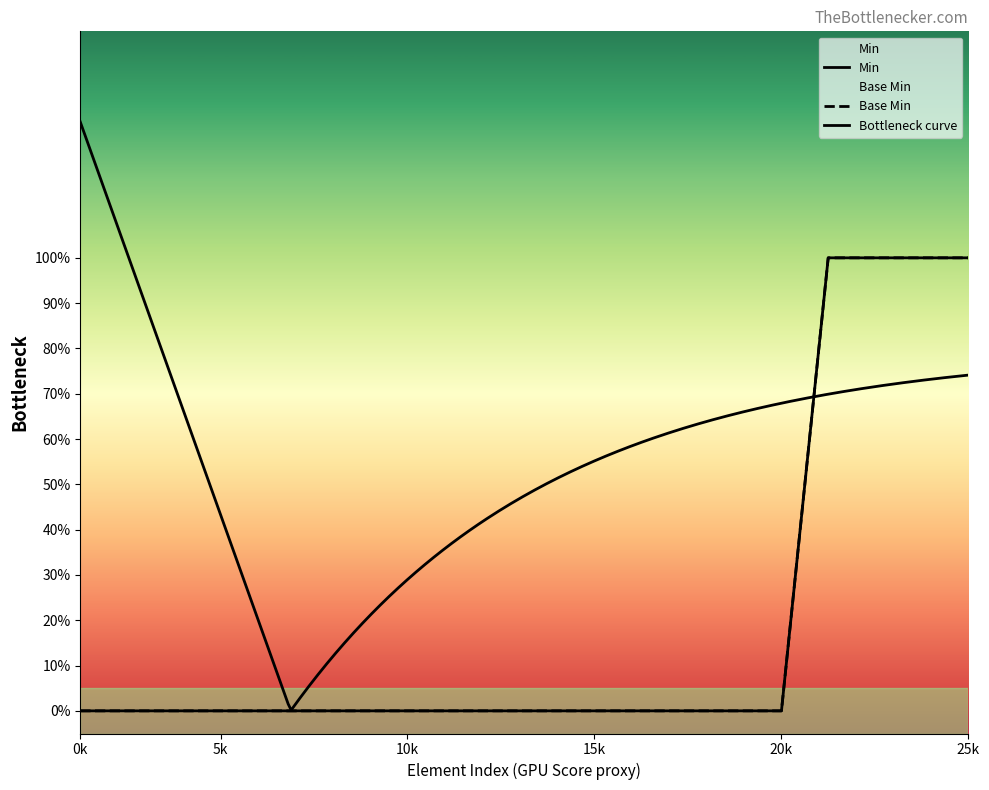

At how many categories does at least one series exceed 0?

4